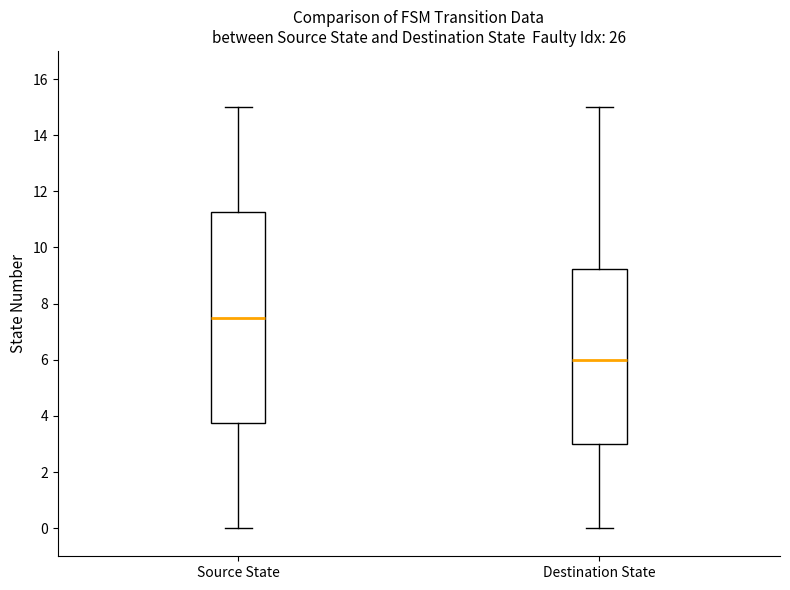

Which box has the lowest median line?

Destination State